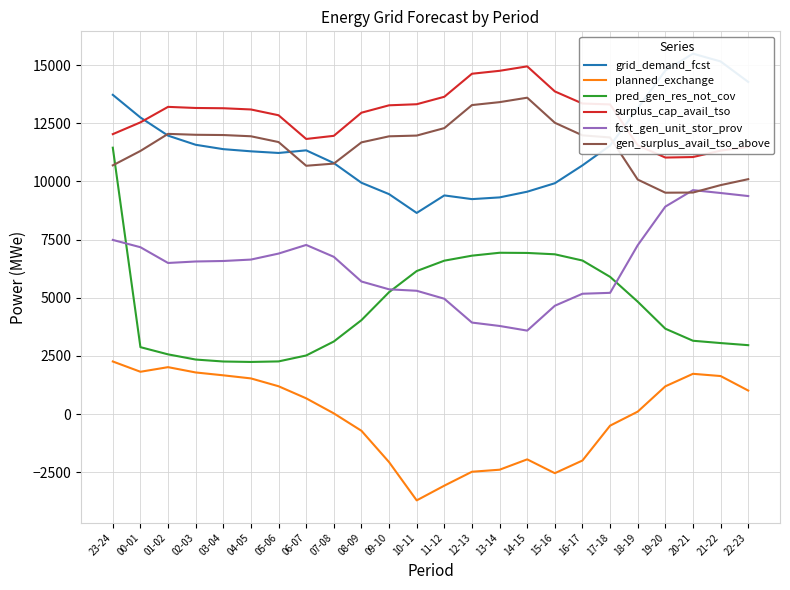

True or false: fcst_gen_unit_stor_prov has more than 2 interior local peaks.

False